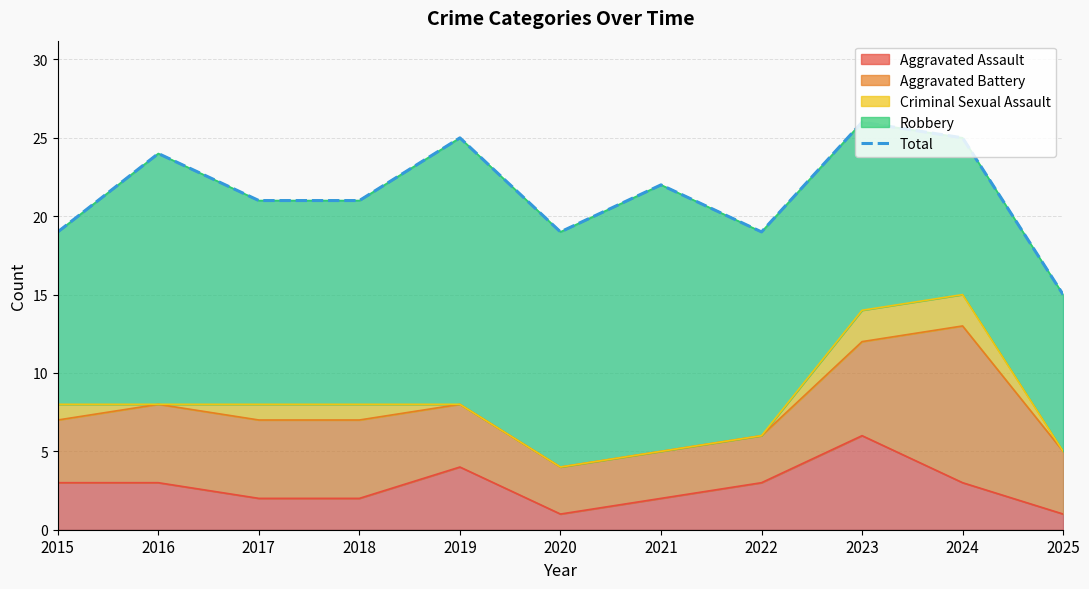

Does the chart have visible grid lines?

Yes